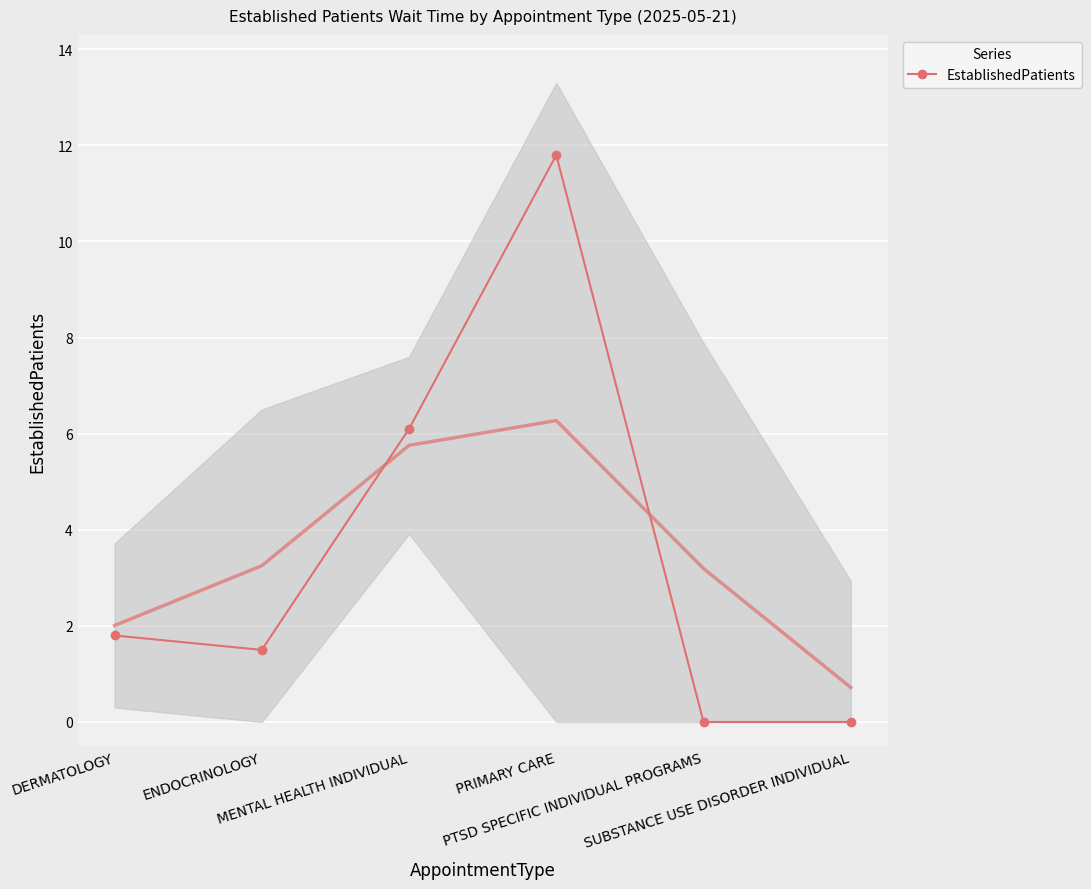

List the labels in order of value, largest first.

PRIMARY CARE, MENTAL HEALTH INDIVIDUAL, DERMATOLOGY, ENDOCRINOLOGY, PTSD SPECIFIC INDIVIDUAL PROGRAMS, SUBSTANCE USE DISORDER INDIVIDUAL